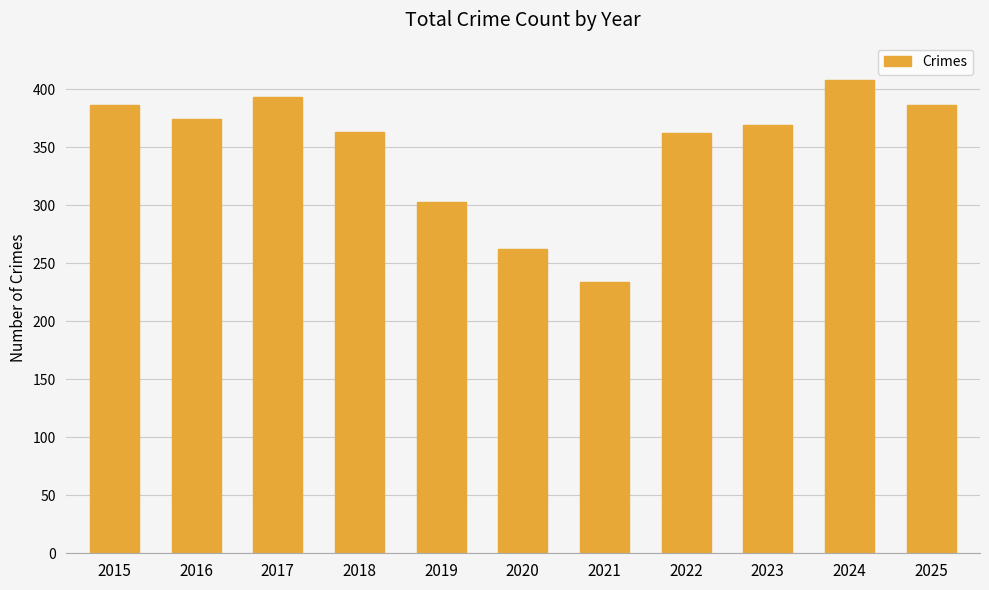

Is it true that the value at 2018 is 88?

False